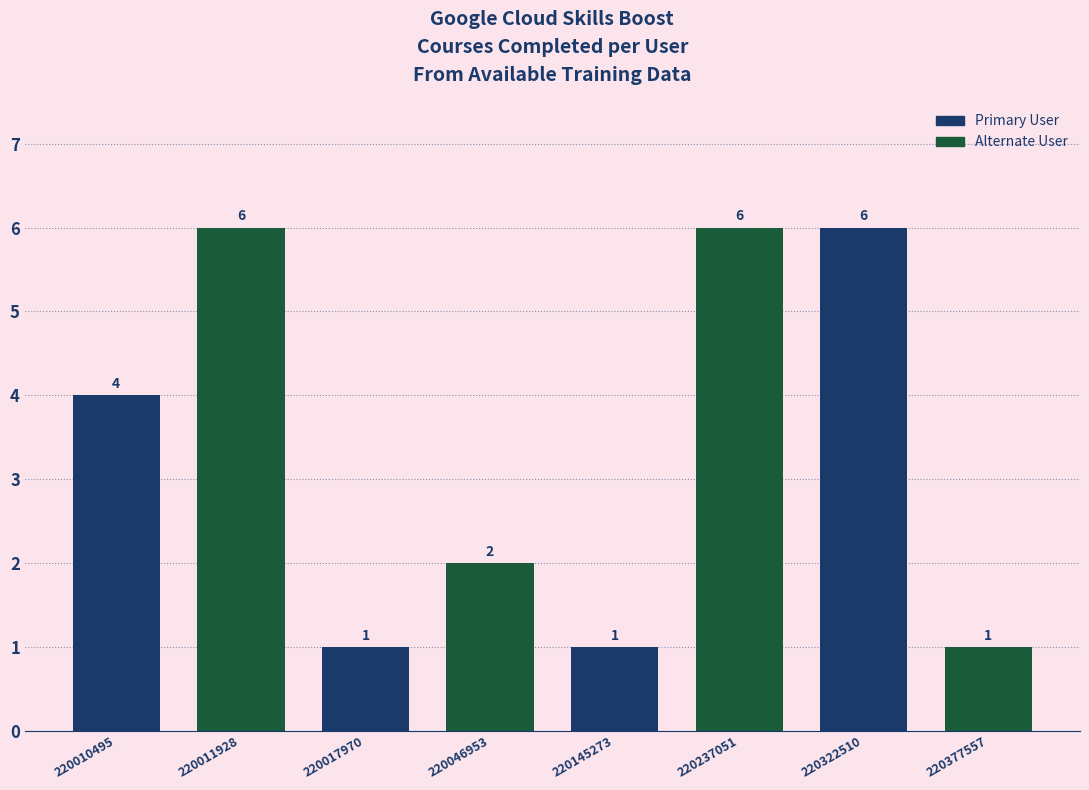

Reading left to right, extract all data points from this chart.

4	6	1	2	1	6	6	1